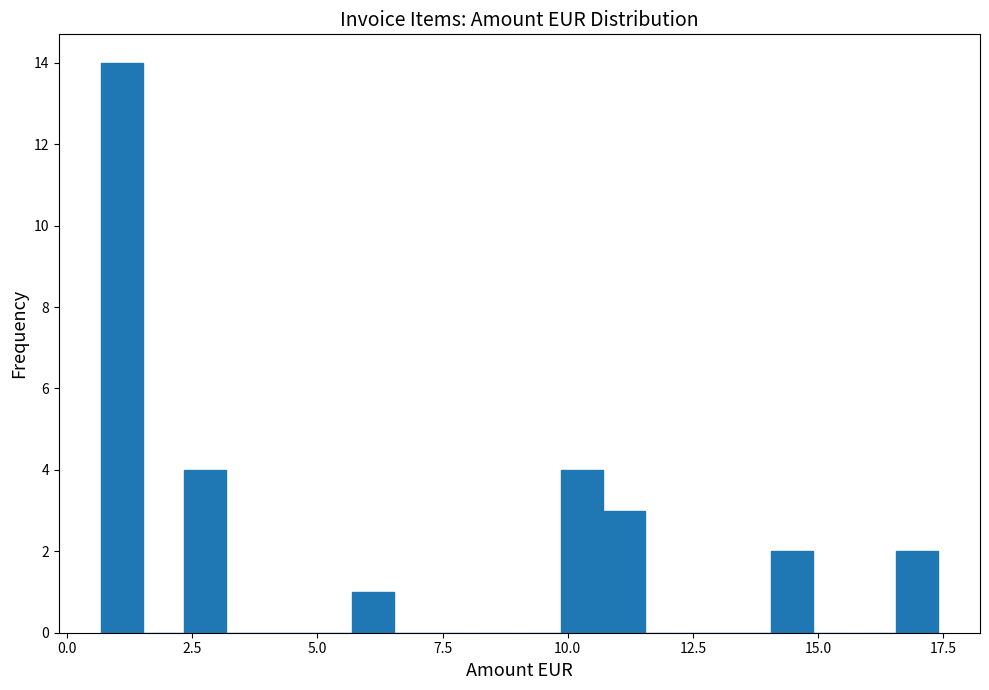

Around what value on the x-axis is the tallest bar? Give the approximate position of its centre, as read against the axis.

1.0